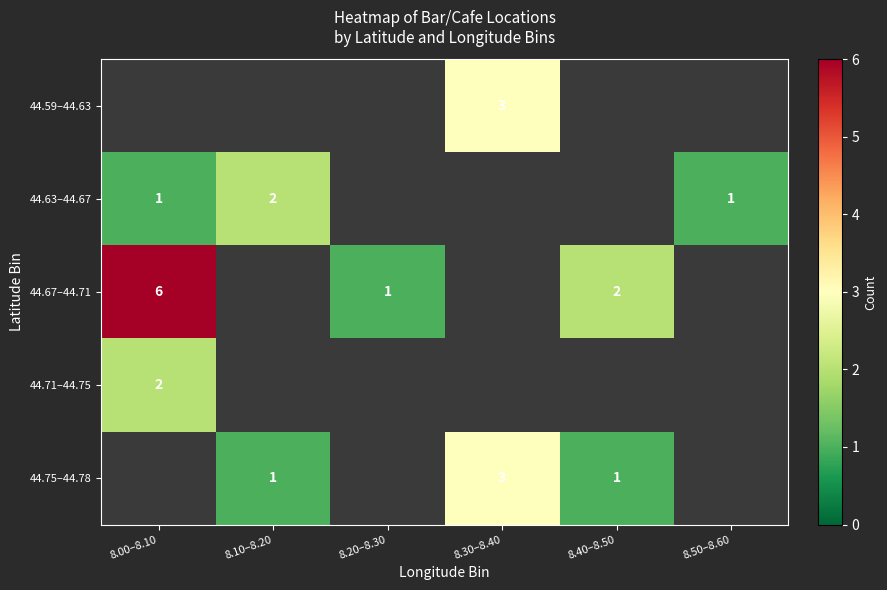

List the labels in order of 44.59–44.63 value, smallest first.

8.00–8.10, 8.10–8.20, 8.20–8.30, 8.40–8.50, 8.50–8.60, 8.30–8.40